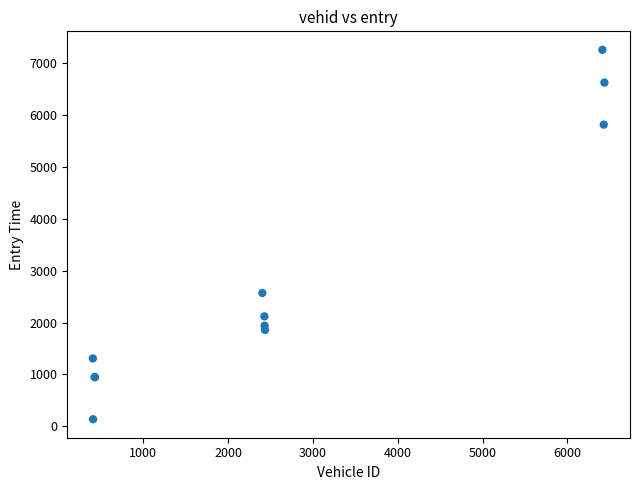

What Y value in the scatter plot is closest to 3693?

2568.4